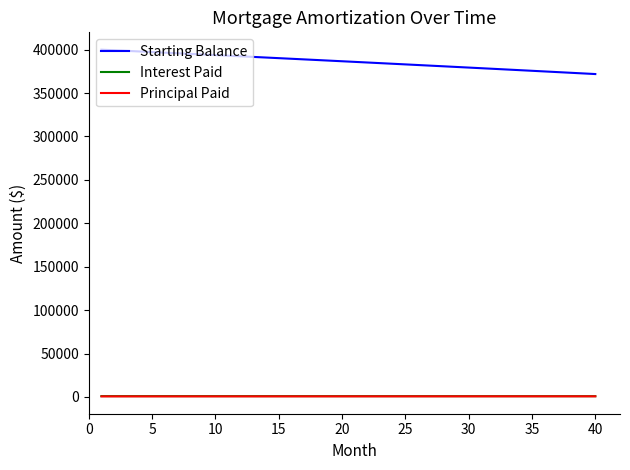

True or false: Principal Paid and Starting Balance intersect in this chart.

False